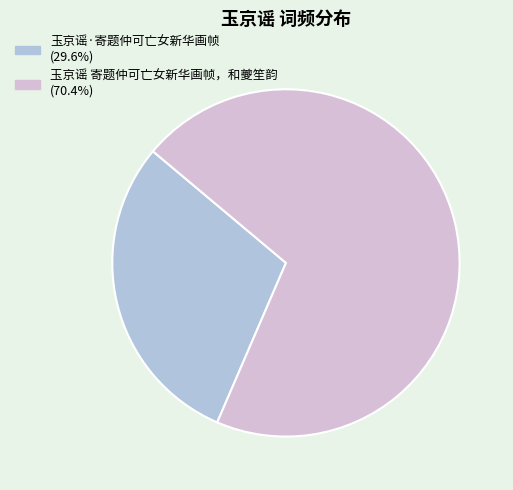

Approximately how many times larger is the value at 玉京谣 寄题仲可亡女新华画帧，和夔笙韵 (70.4%) compared to 玉京谣·寄题仲可亡女新华画帧 (29.6%)?

2.4